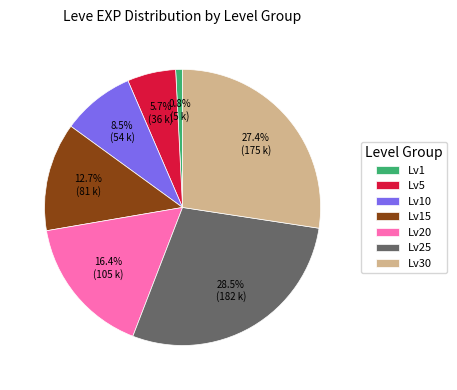

Rank the categories by value from lowest to highest.

Lv1, Lv5, Lv10, Lv15, Lv20, Lv30, Lv25